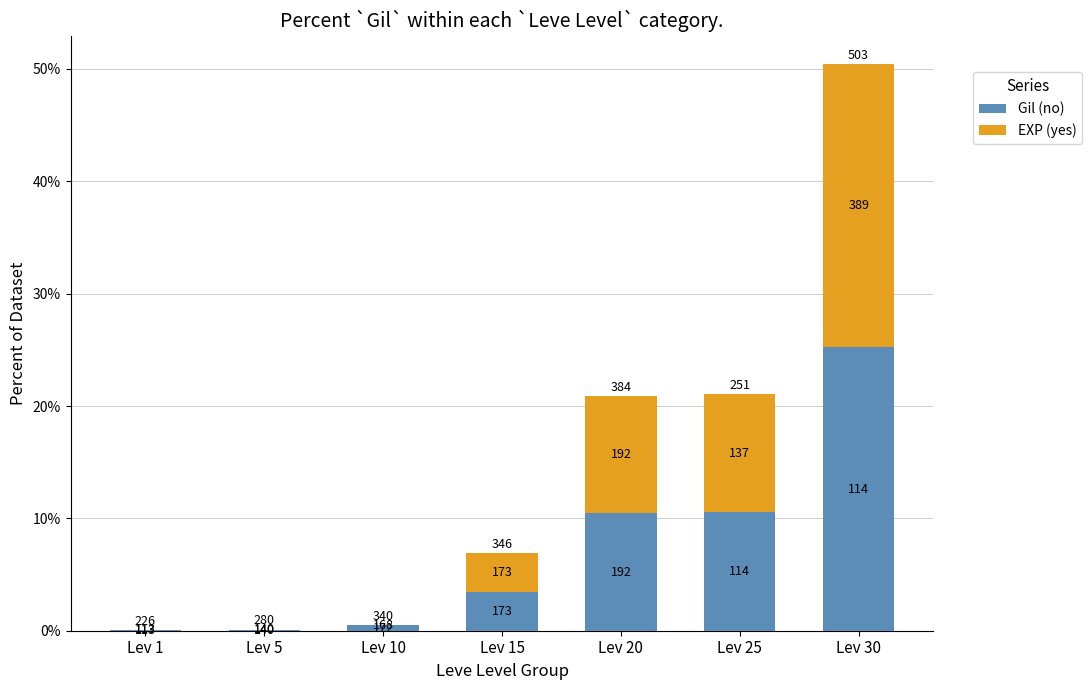

Are the bars grouped side by side (vs. stacked)?

No